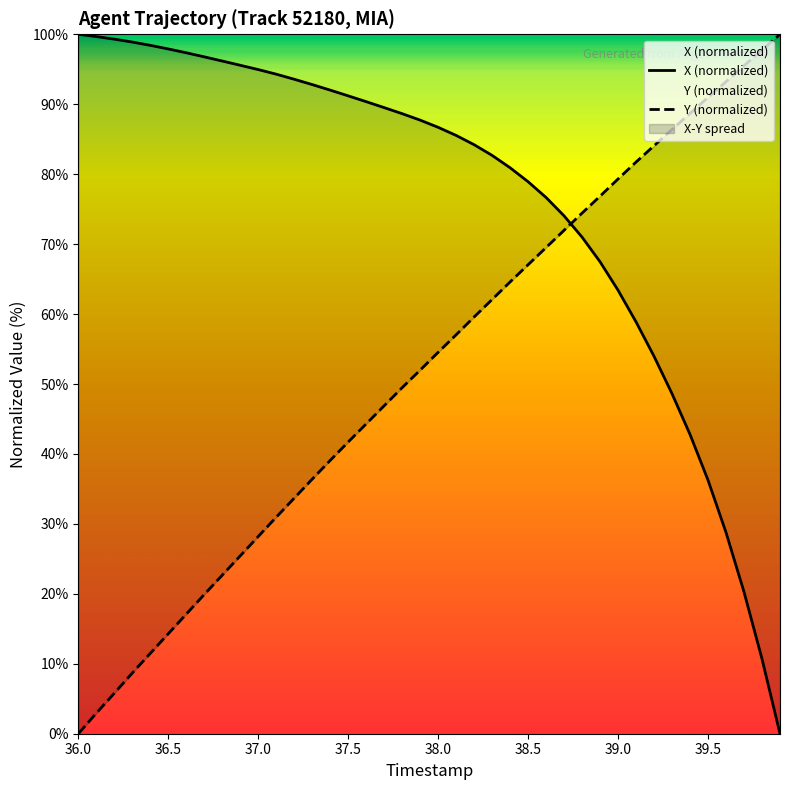

Which series ends up on top after the final intersection of X (normalized) and Y (normalized)?

Y (normalized)